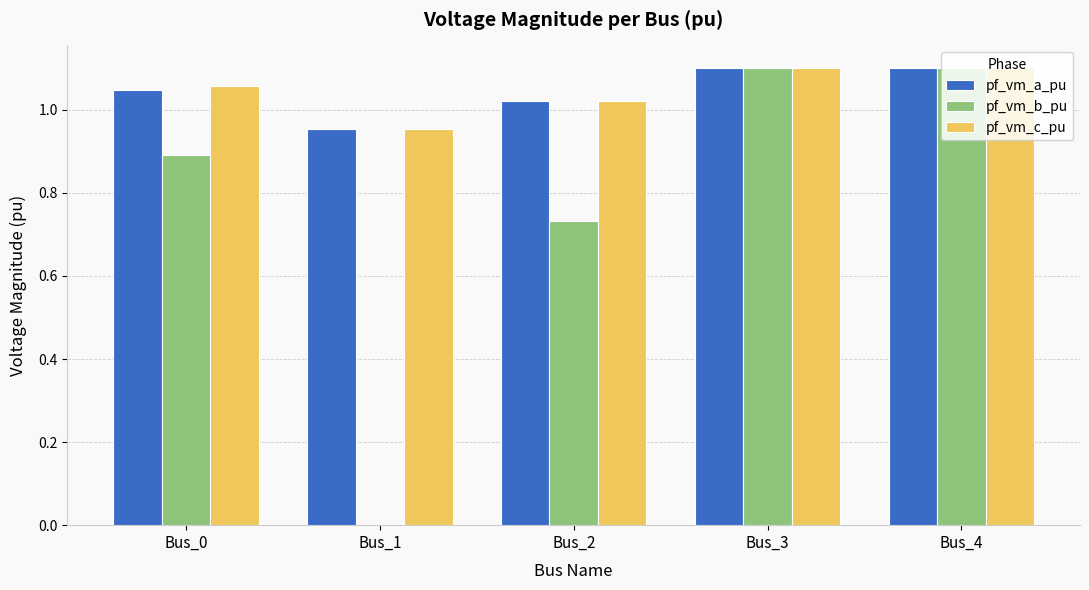

The pf_vm_a_pu series shows 1.1 at Bus_4. True or false?

True